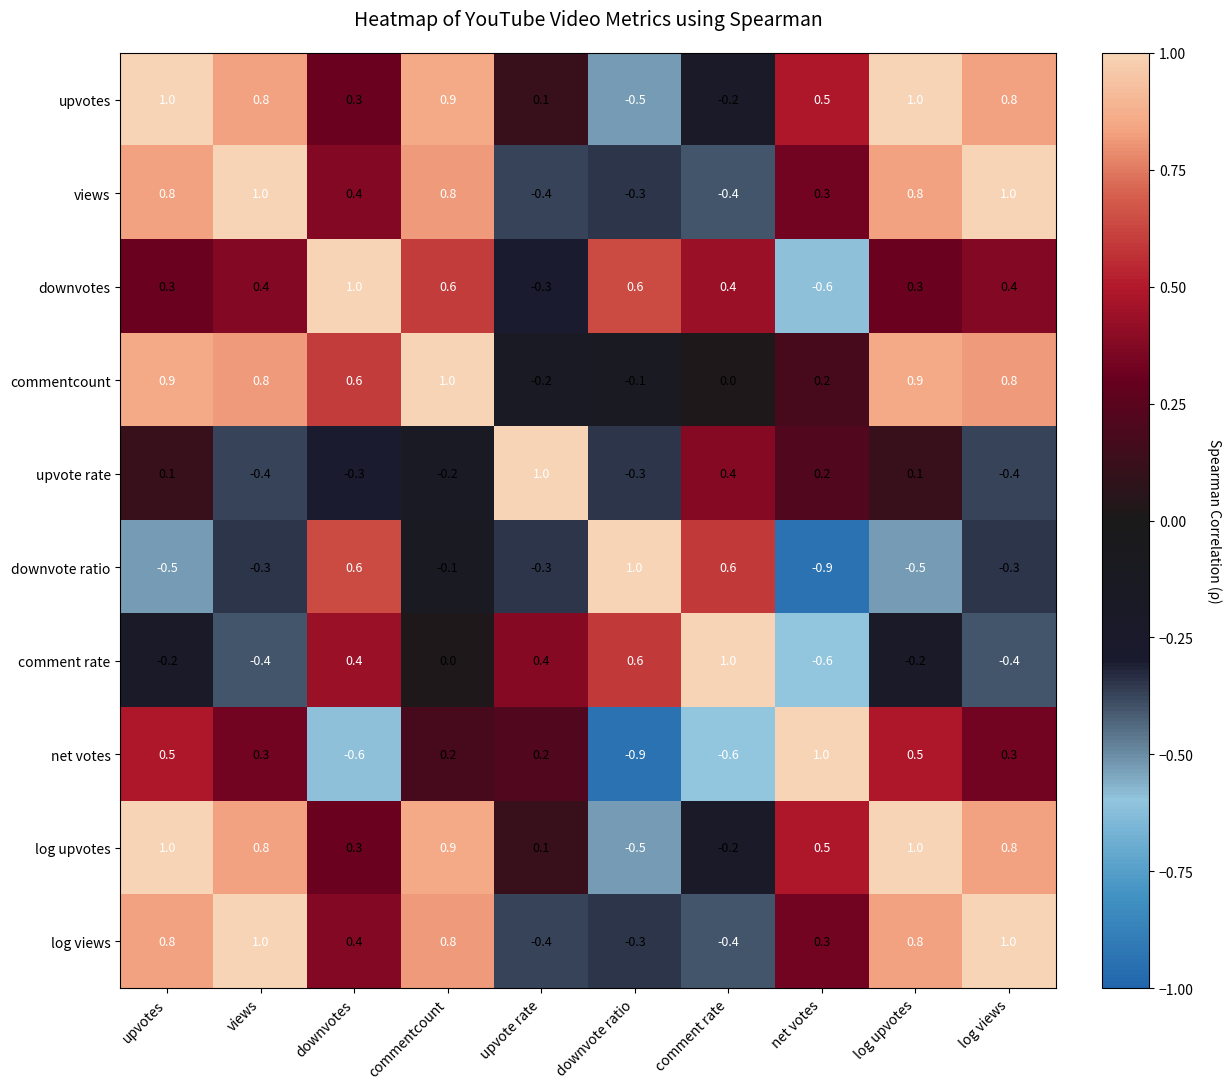

What is the lowest value of the upvote rate series?

-0.4